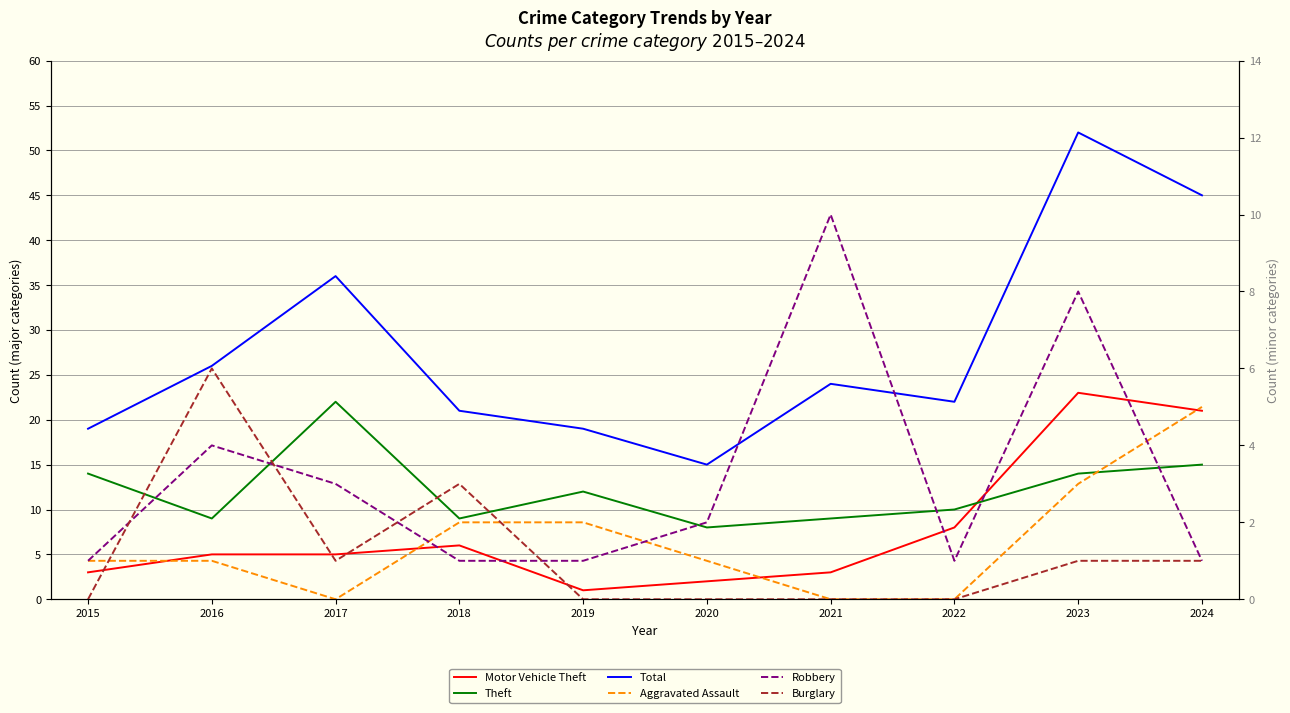

How many categories are shown in the chart?

10